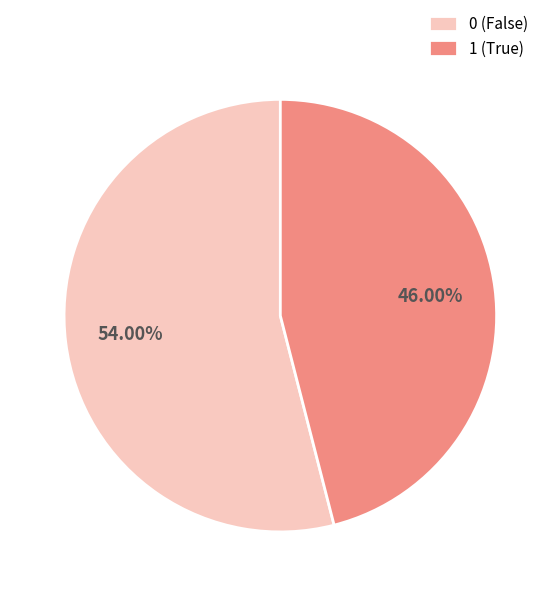

Combined, do 1 (True) and 0 (False) account for over 50%?

Yes